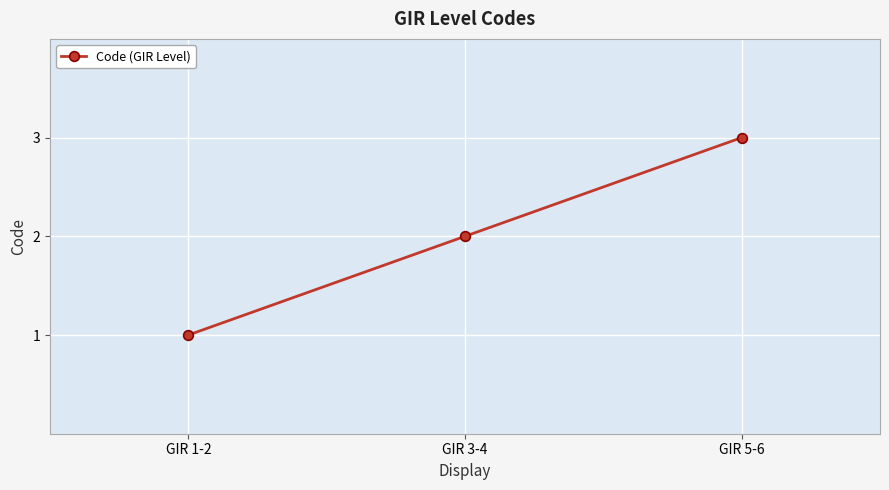

Reading right to left, what are all the values shown in this chart?

GIR 5-6=3	GIR 3-4=2	GIR 1-2=1